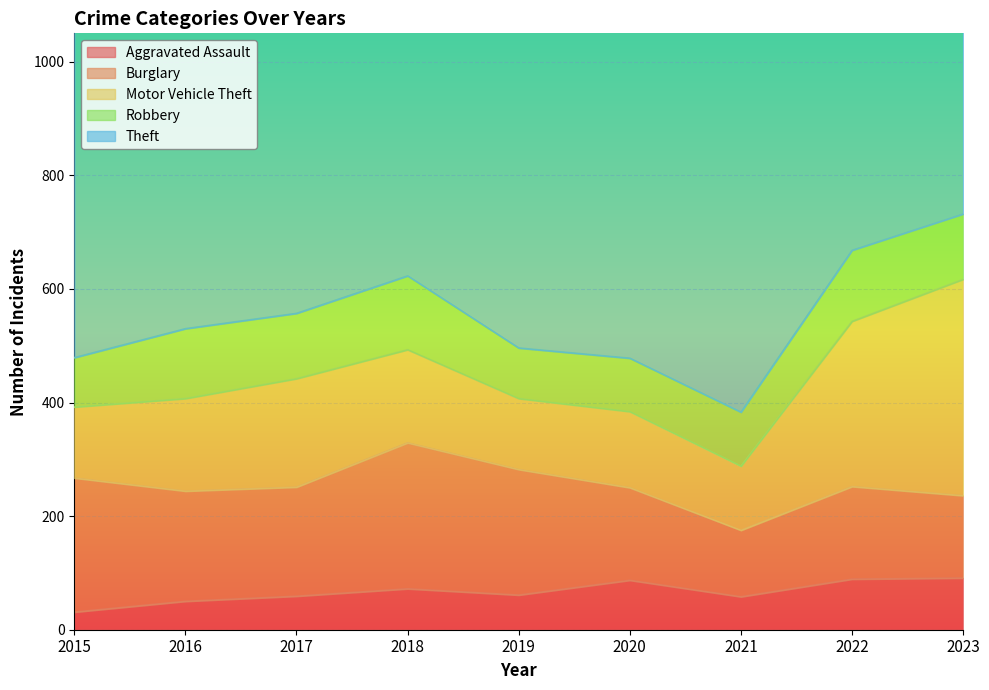

True or false: Motor Vehicle Theft and Theft intersect in this chart.

False